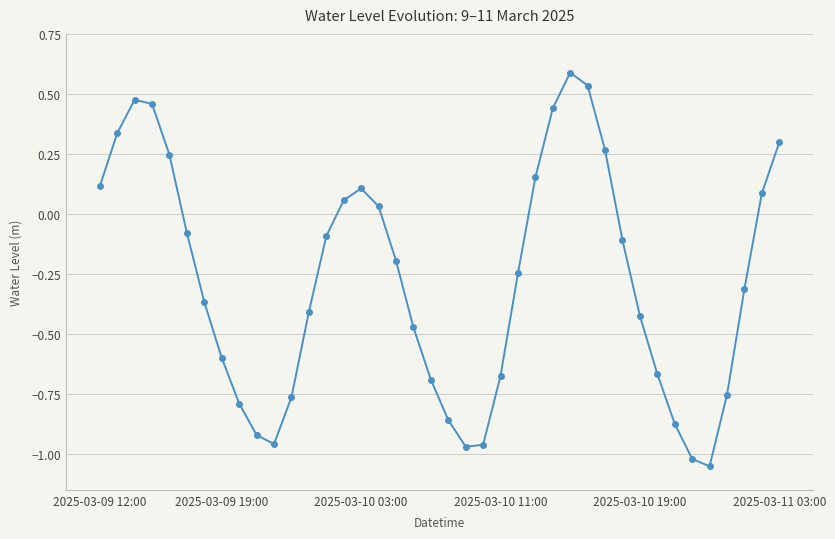

True or false: the data has more than 0 interior local peaks.

True